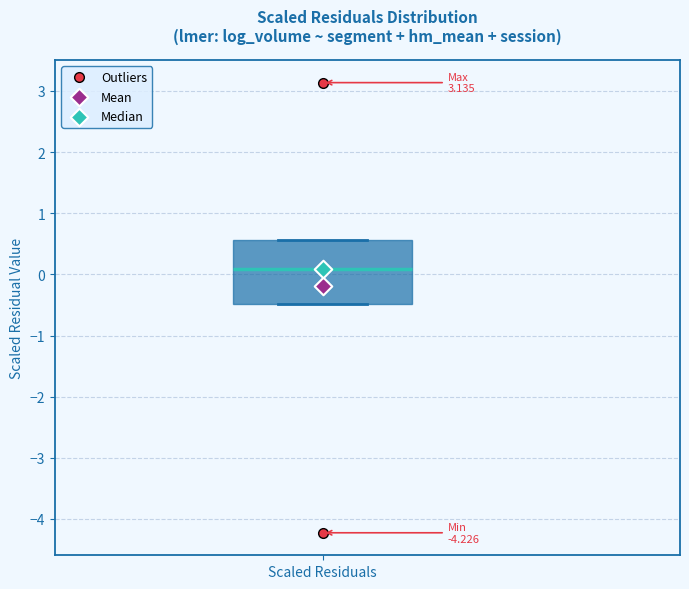

Where is the upper edge of the box for Scaled Residuals on the y-axis? The values are not printed on the chart, so give them approximately, as read against the axis.

0.6